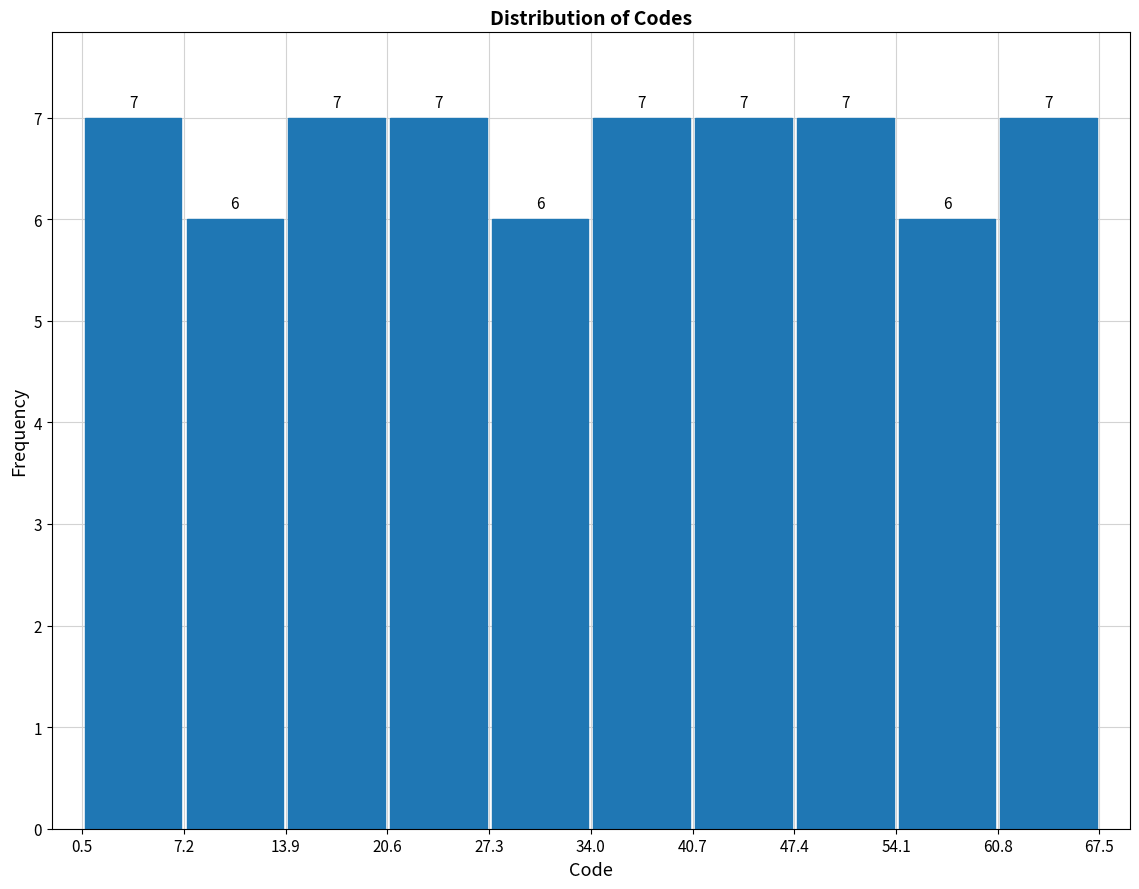

Reading left to right, list every bar in this chart as the range it spans on the x-axis followed by its height.

0.5 to 7.2: 7
7.2 to 13.9: 6
13.9 to 20.6: 7
20.6 to 27.3: 7
27.3 to 34.0: 6
34.0 to 40.7: 7
40.7 to 47.4: 7
47.4 to 54.1: 7
54.1 to 60.8: 6
60.8 to 67.5: 7